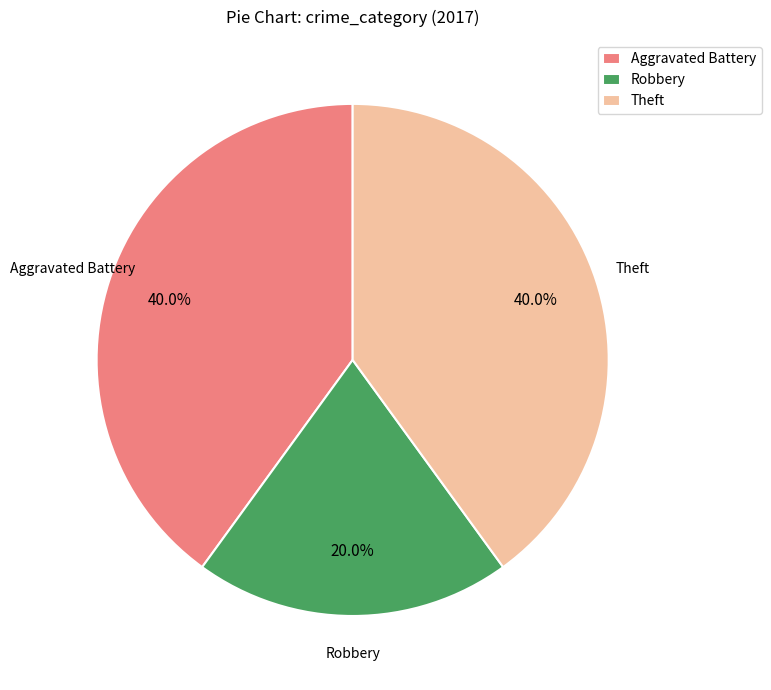

How many segments does this pie chart have?

3